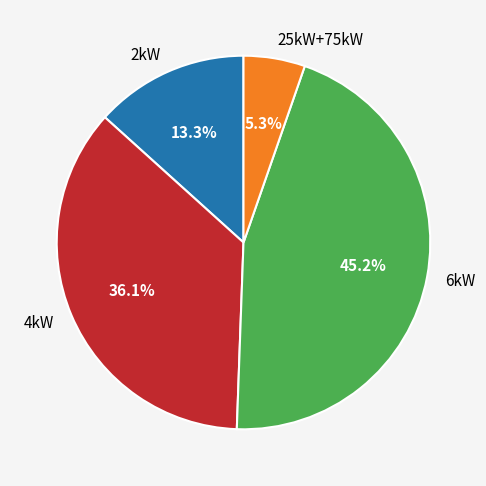

Combined, do 4kW and 6kW account for over 50%?

Yes